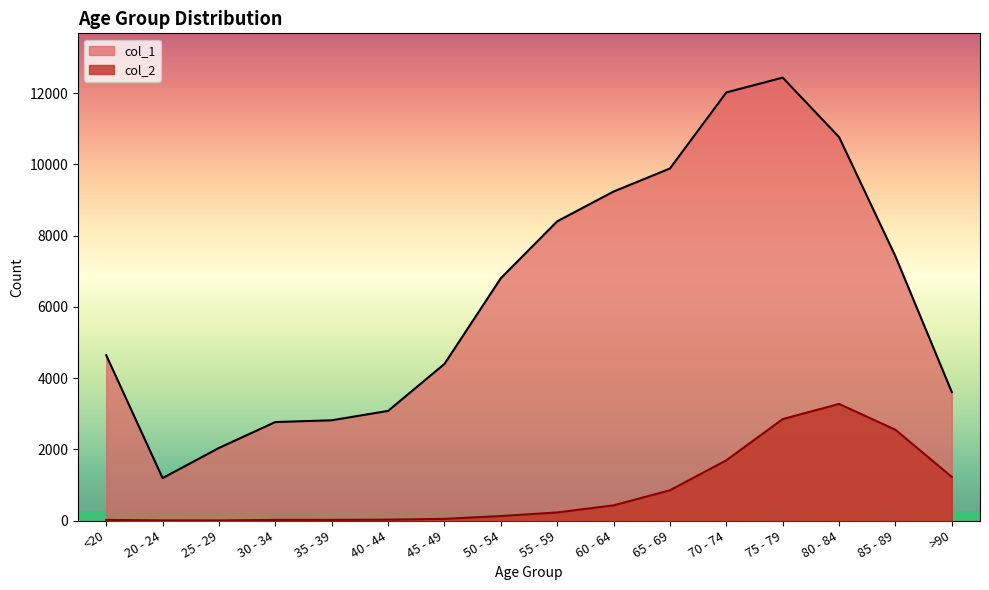

Rank the categories by col_2 value from lowest to highest.

25 - 29, 20 - 24, 30 - 34, <20, 35 - 39, 40 - 44, 45 - 49, 50 - 54, 55 - 59, 60 - 64, 65 - 69, >90, 70 - 74, 85 - 89, 75 - 79, 80 - 84